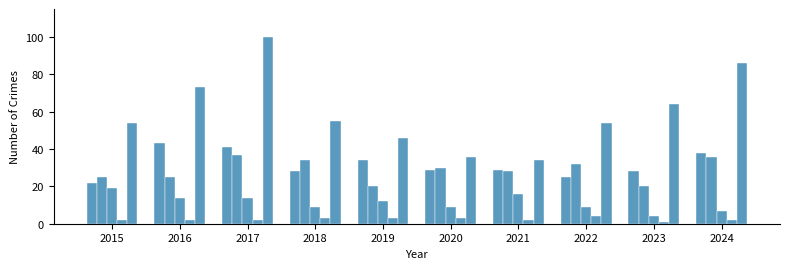

Which has a higher value, 2020 or 2024?

2024